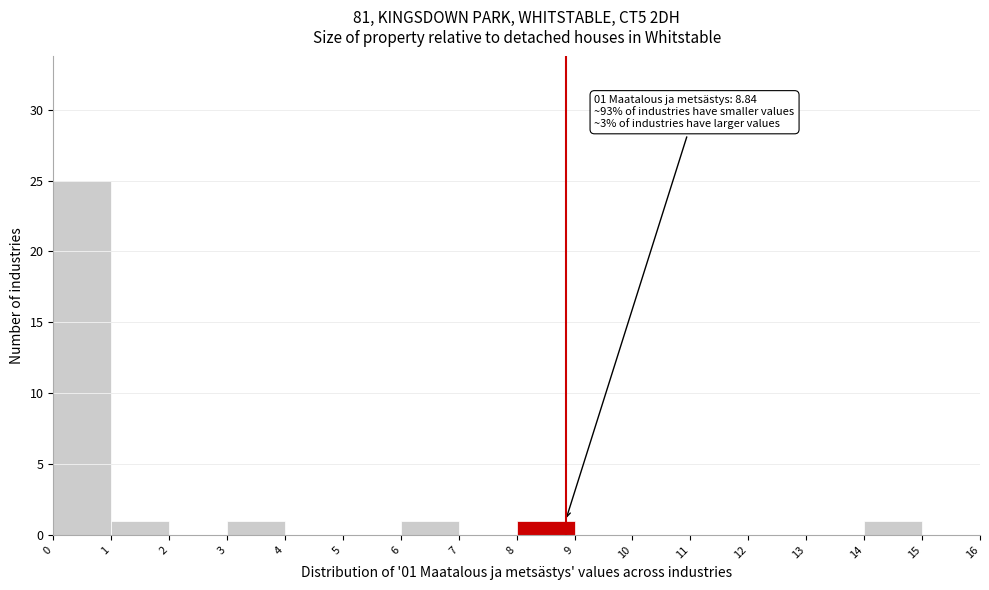

Over which range of the x-axis is the bar tallest?

0 to 1